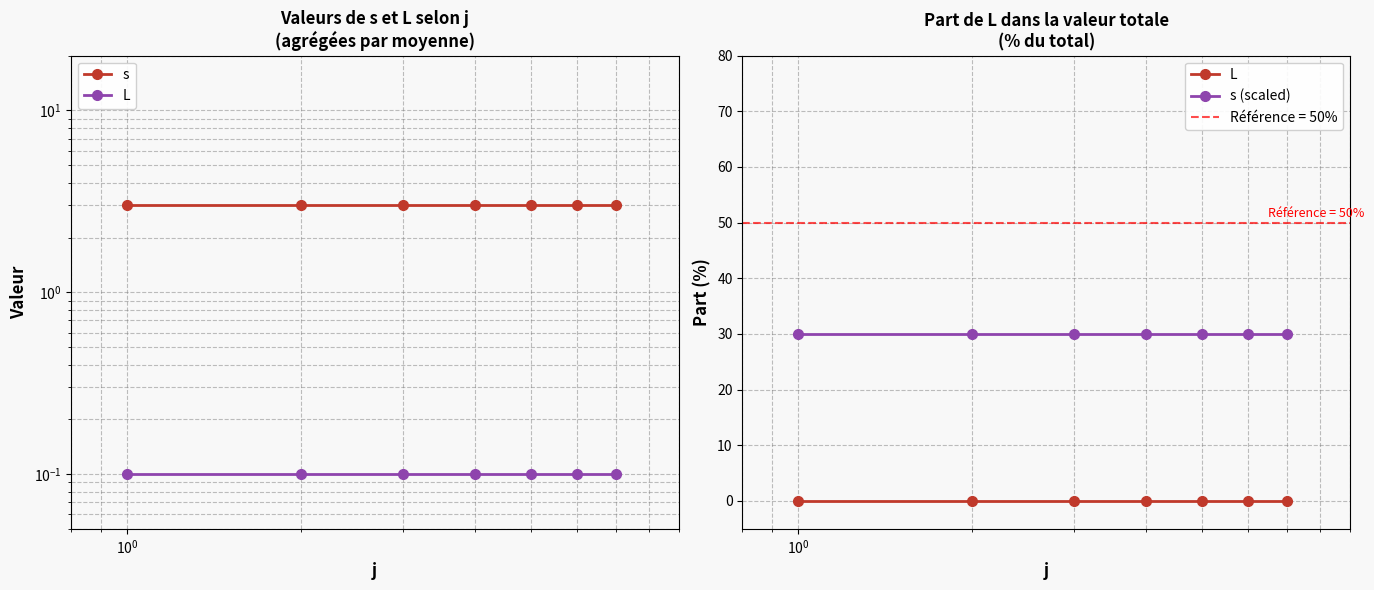

Which series has the largest total across all categories?

s (scaled)